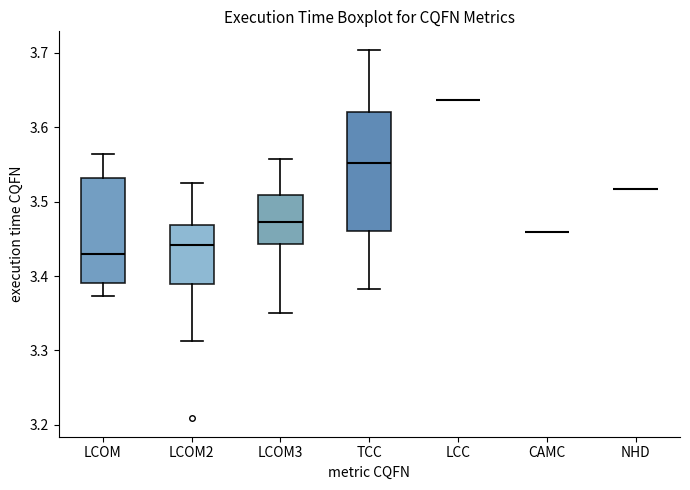

Which box is the tallest, from its lower edge to its upper edge?

TCC